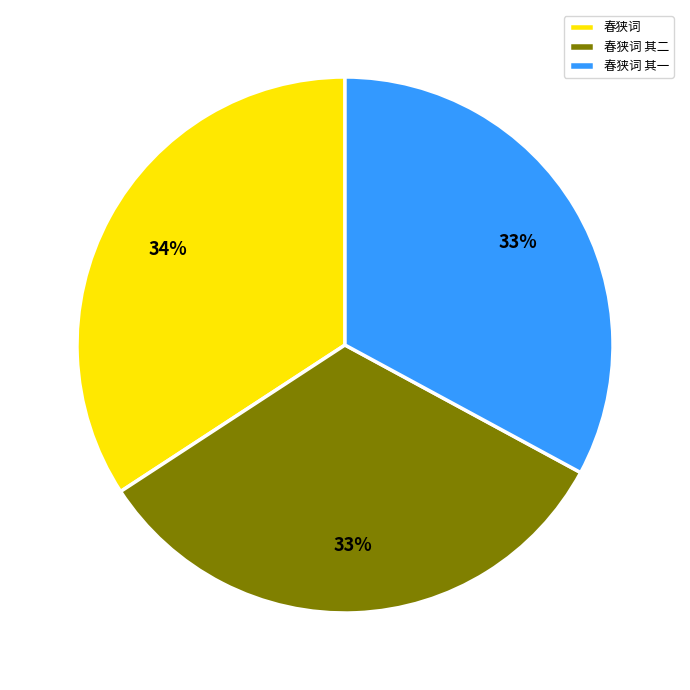

Which category has the biggest portion of the pie?

春狭词